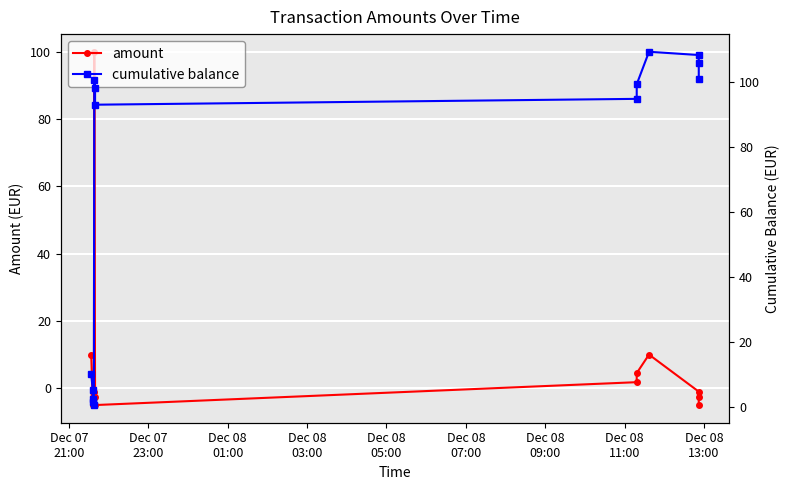

What is the value of the amount point at the 14th from the left?

-5.0